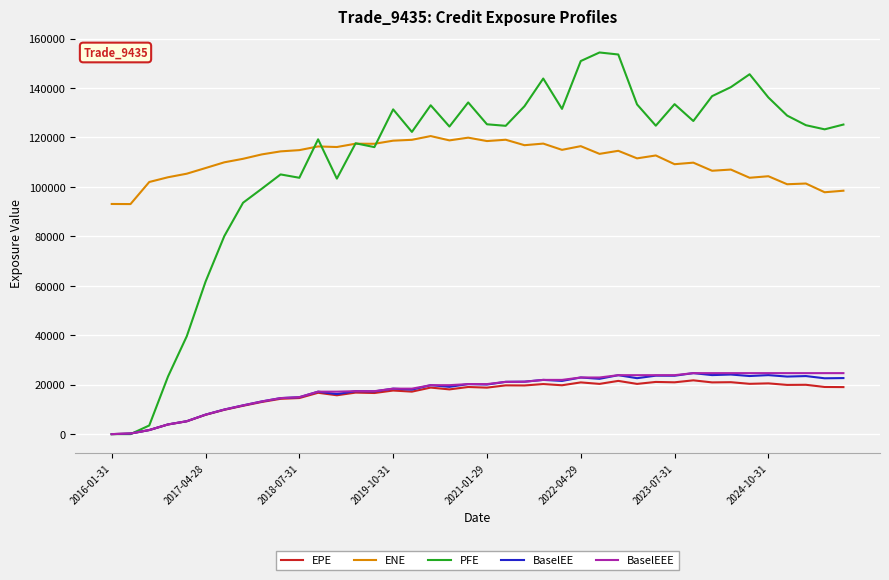

What is the greatest value displayed?

154379.0